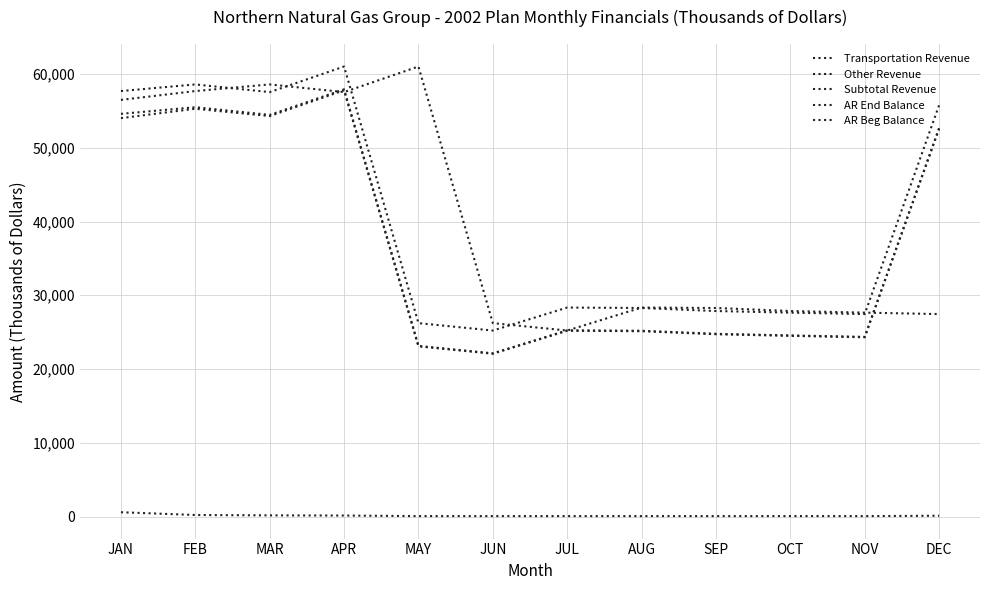

Is this an area chart (filled region under the line)?

No